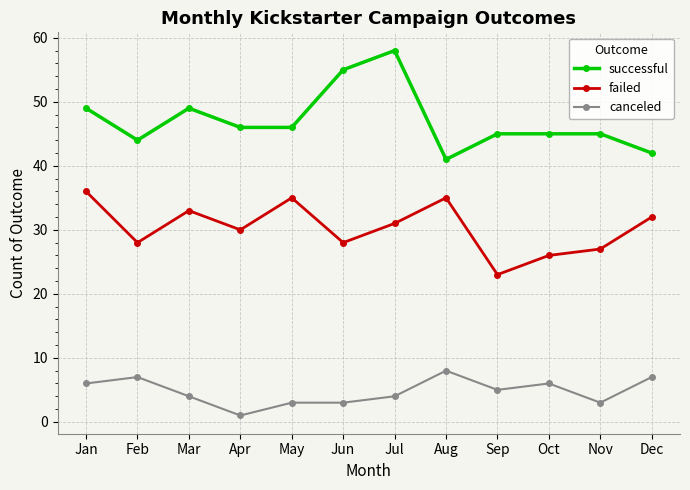

Which series has the widest spread of values?

successful